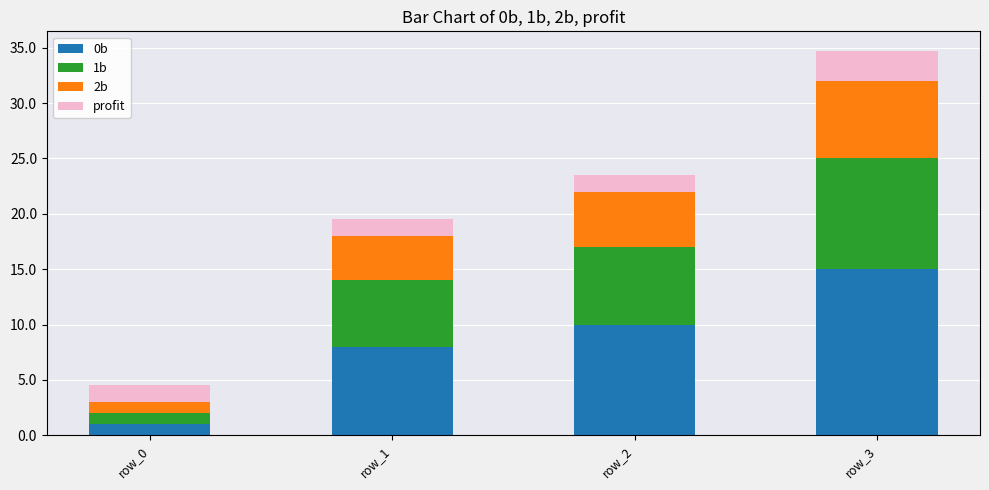

At which label does 0b reach its minimum?

row_0